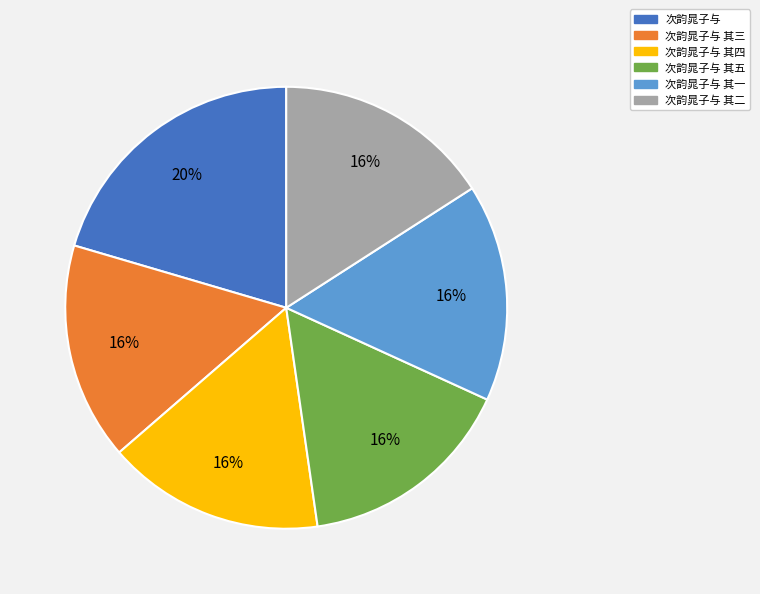

What percentage is the 次韵晁子与 其一 slice, to the nearest percent?

16%